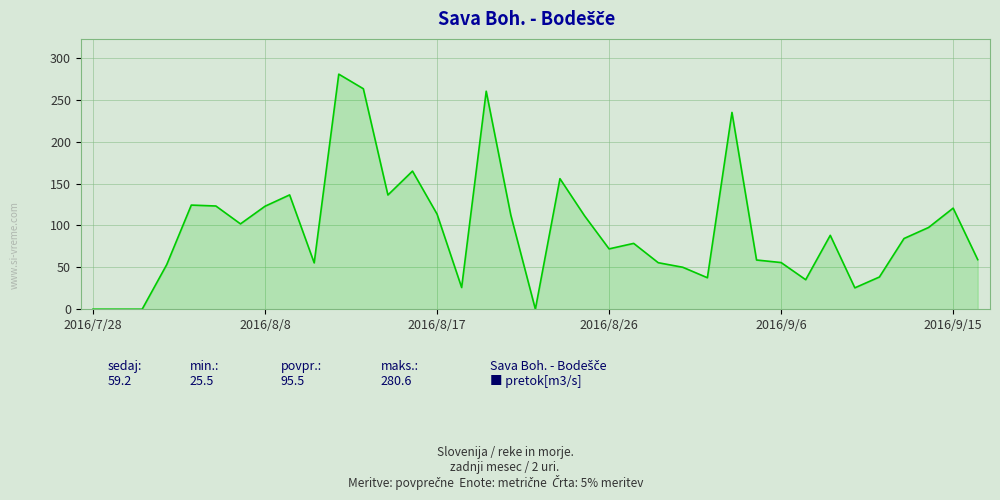

What is the difference between the maximum and minimum values?

280.6